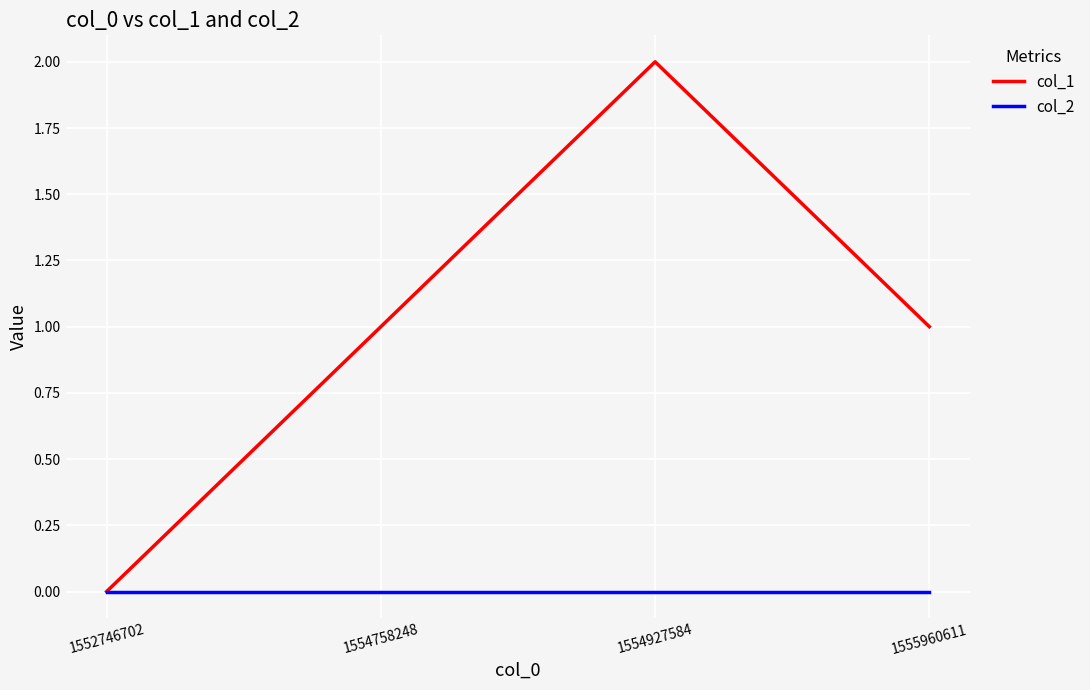

Which series has the largest total across all categories?

col_1